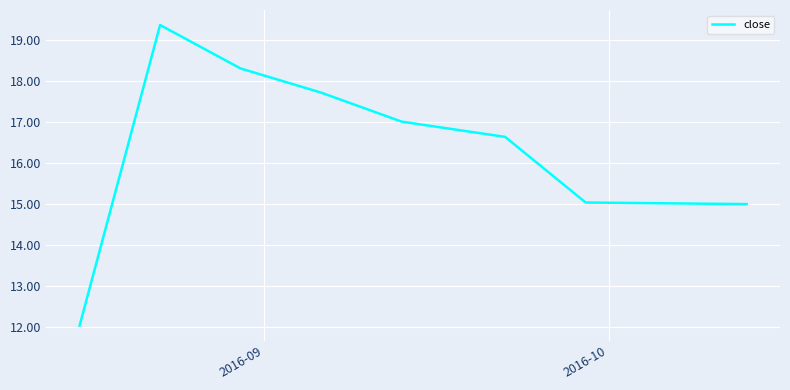

Reading right to left, what are all the values shown in this chart?

15.0	15.0	16.6	17.0	17.7	18.3	19.4	12.0